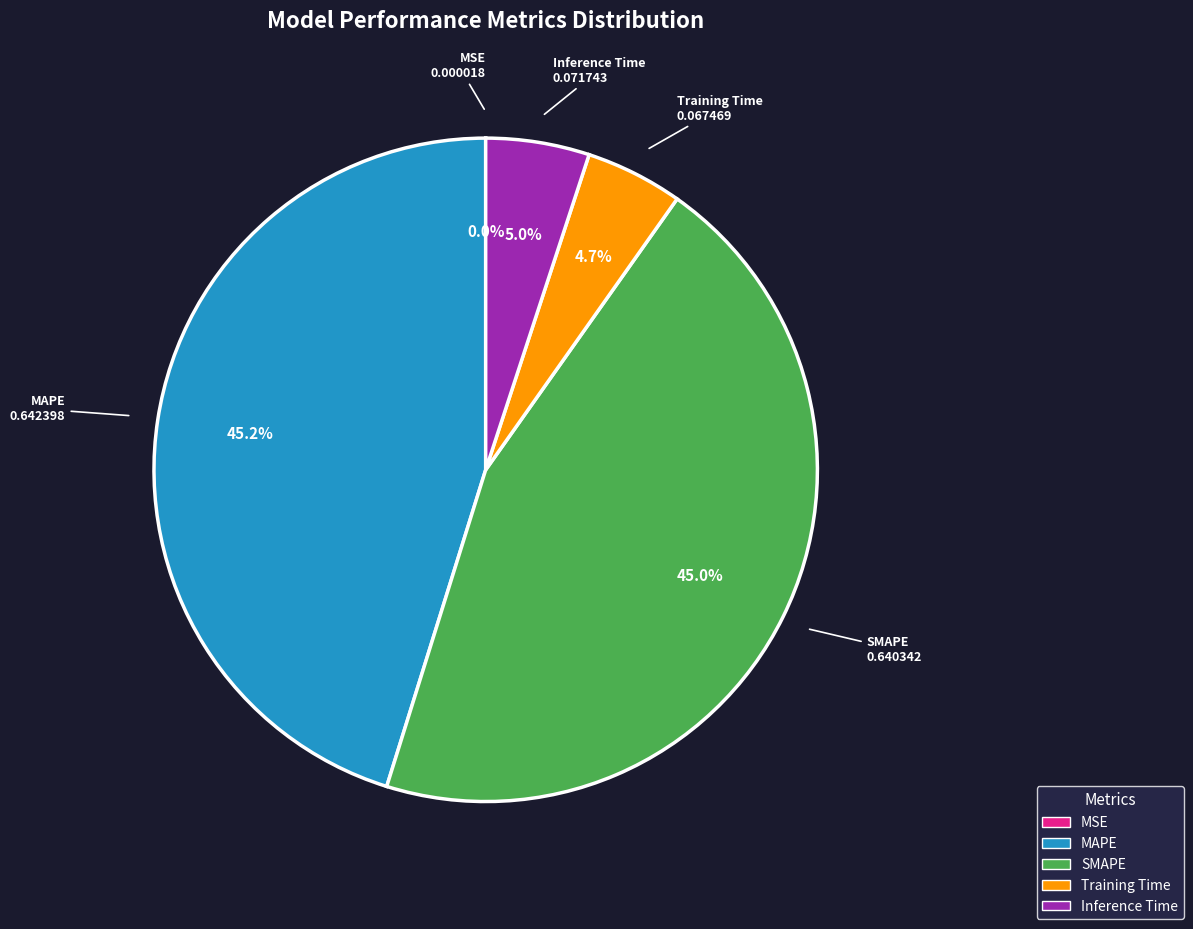

True or false: Inference Time accounts for 5% of the total.

True